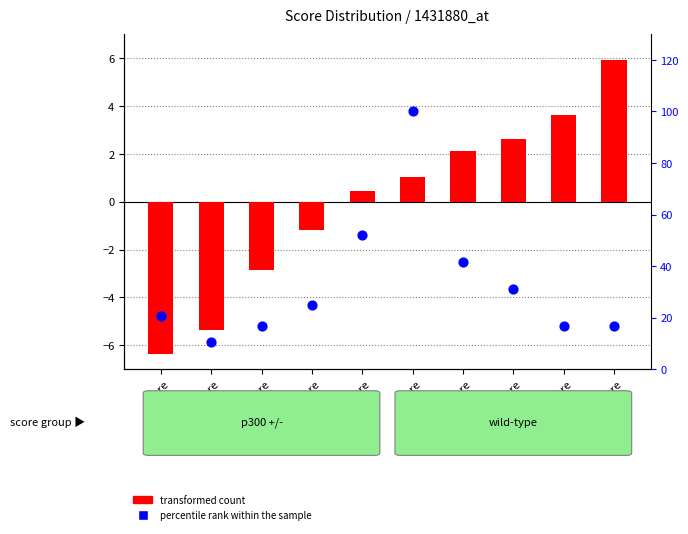

At which category is the sum across all series the highest?

Score
5